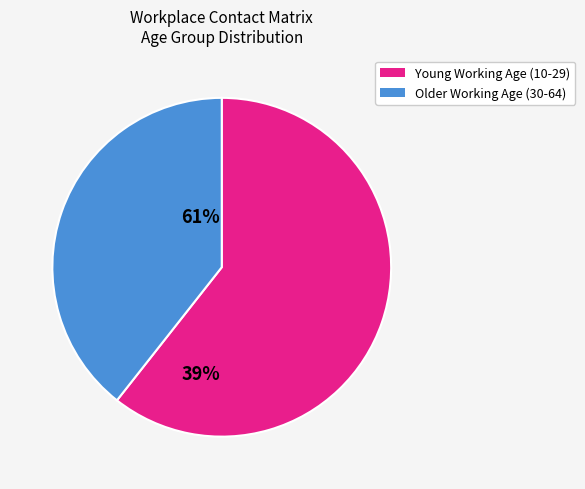

Is there a majority slice in this chart?

Yes